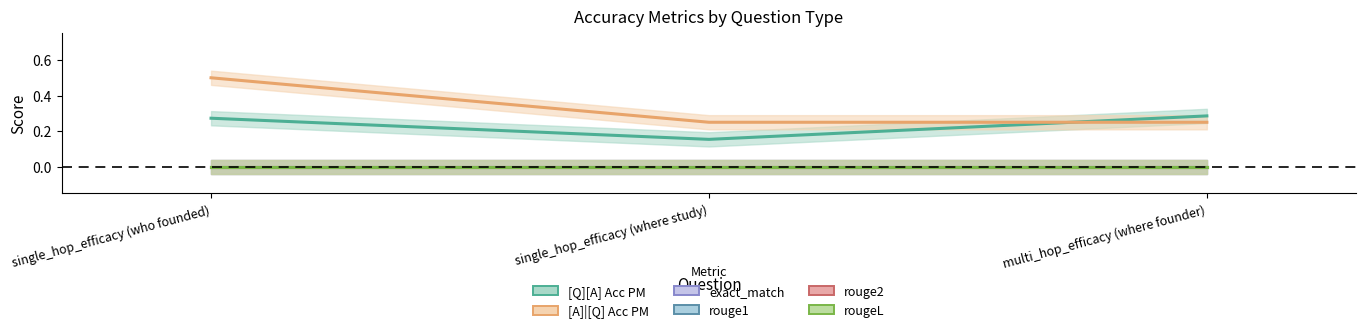

Reading left to right, what are all the values shown in this chart?

[Q][A] Acc PM: single_hop_efficacy (who founded)=0.3	single_hop_efficacy (where study)=0.2	multi_hop_efficacy (where founder)=0.3
[A]|[Q] Acc PM: single_hop_efficacy (who founded)=0.5	single_hop_efficacy (where study)=0.2	multi_hop_efficacy (where founder)=0.2
exact_match: single_hop_efficacy (who founded)=0.0	single_hop_efficacy (where study)=0.0	multi_hop_efficacy (where founder)=0.0
rouge1: single_hop_efficacy (who founded)=0.0	single_hop_efficacy (where study)=0.0	multi_hop_efficacy (where founder)=0.0
rouge2: single_hop_efficacy (who founded)=0.0	single_hop_efficacy (where study)=0.0	multi_hop_efficacy (where founder)=0.0
rougeL: single_hop_efficacy (who founded)=0.0	single_hop_efficacy (where study)=0.0	multi_hop_efficacy (where founder)=0.0